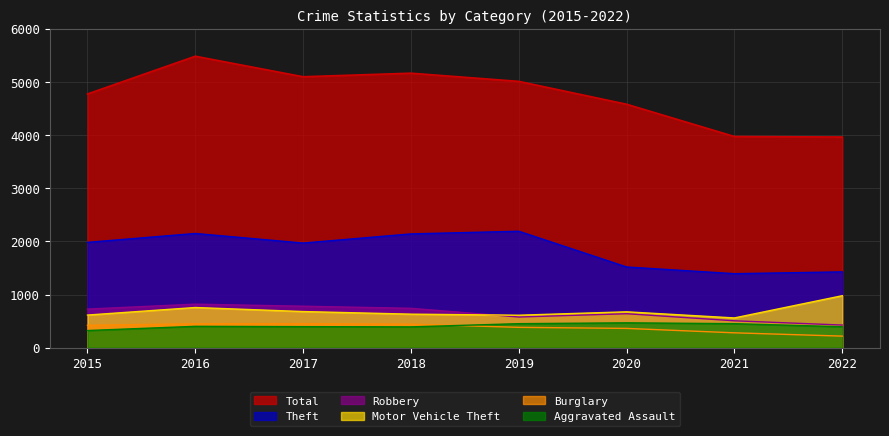

The Total series shows 4771 at 2015. True or false?

True